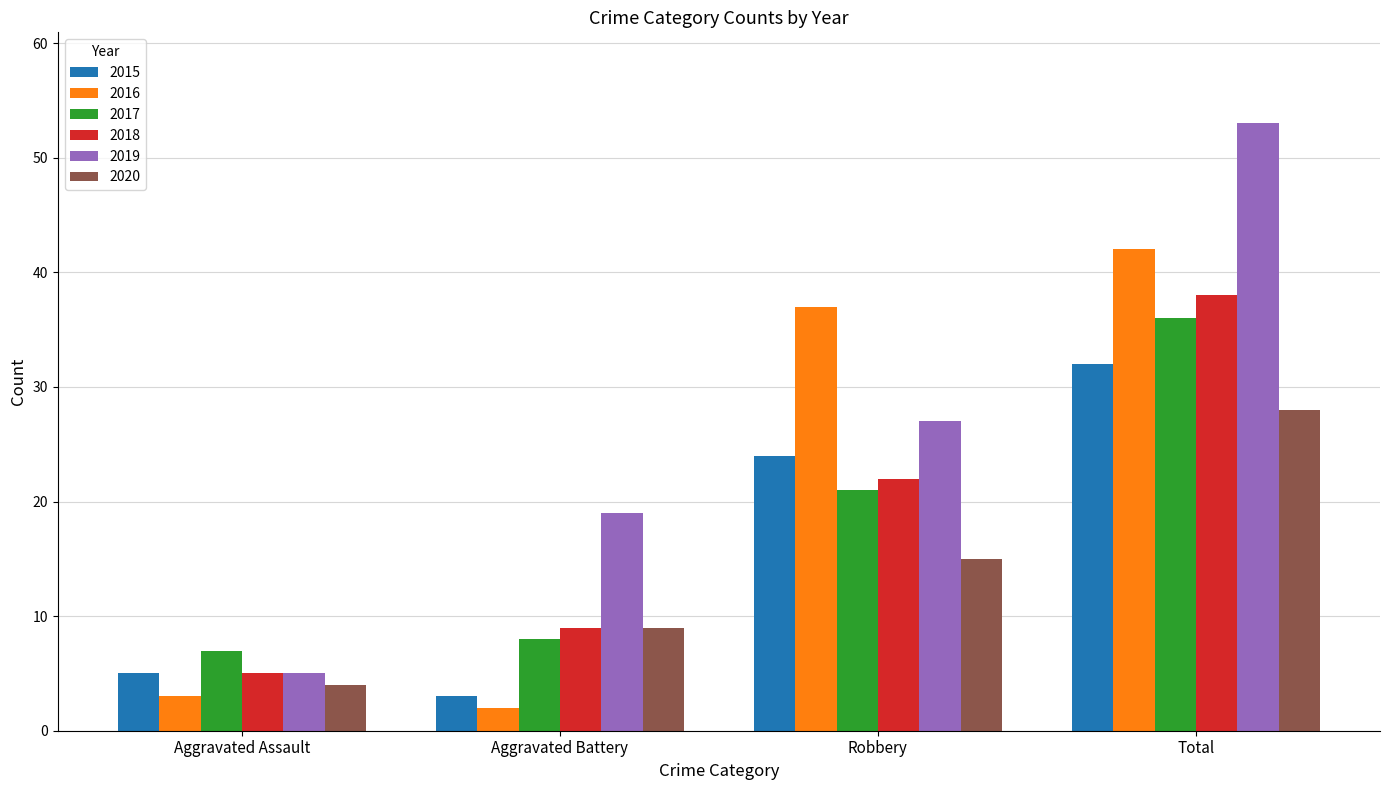

What is the difference between the highest and lowest values at Total?

25